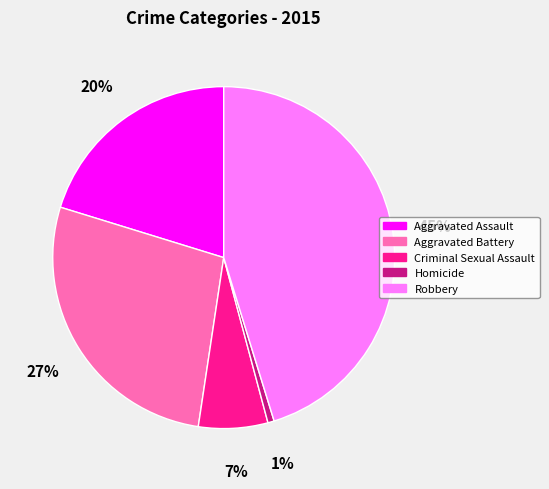

Is it true that Aggravated Assault is 27% of the pie?

False